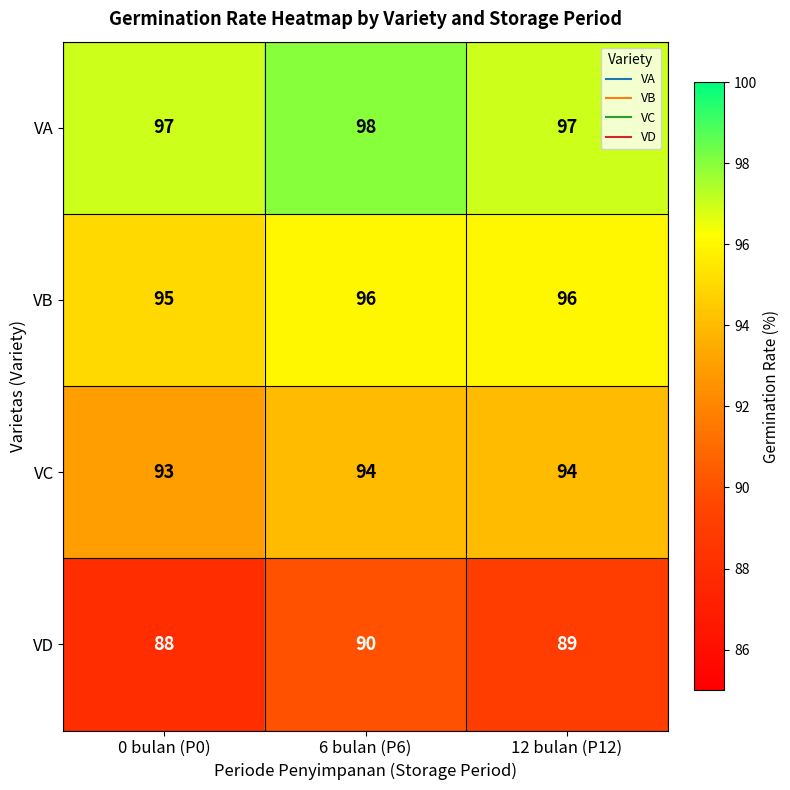

Rank the series by their maximum value, from lowest to highest.

VD, VC, VB, VA